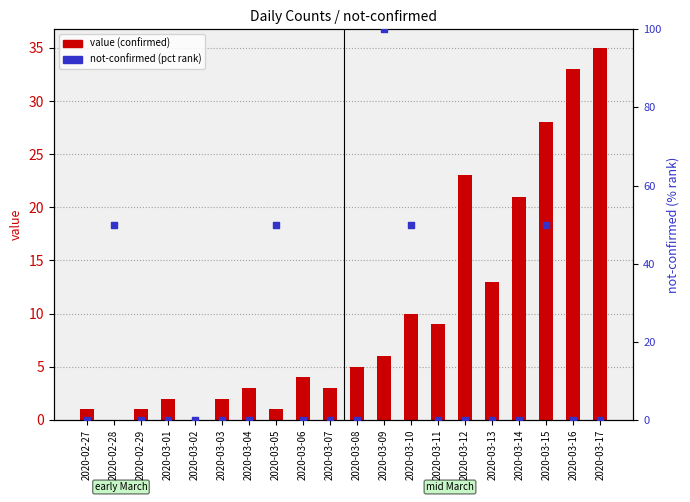

Which series contains the lowest Y value?

value (confirmed)